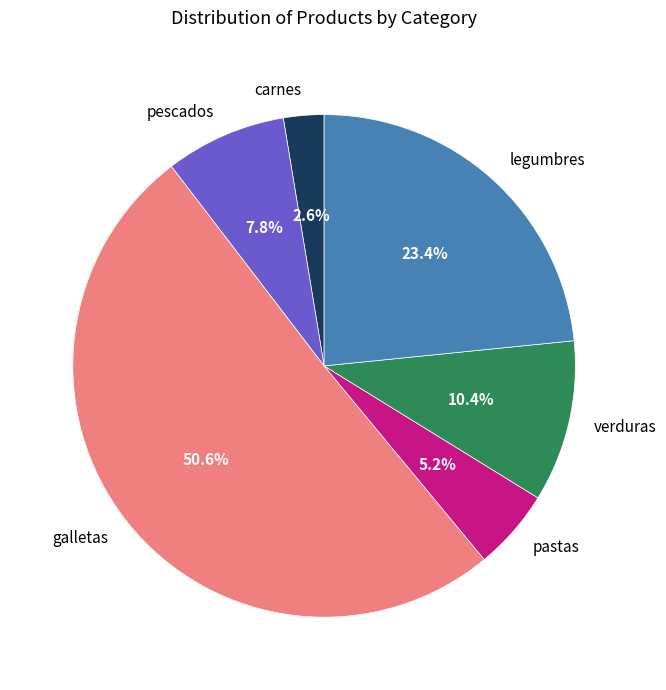

Approximately how many times larger is the value at verduras compared to pescados?

1.3